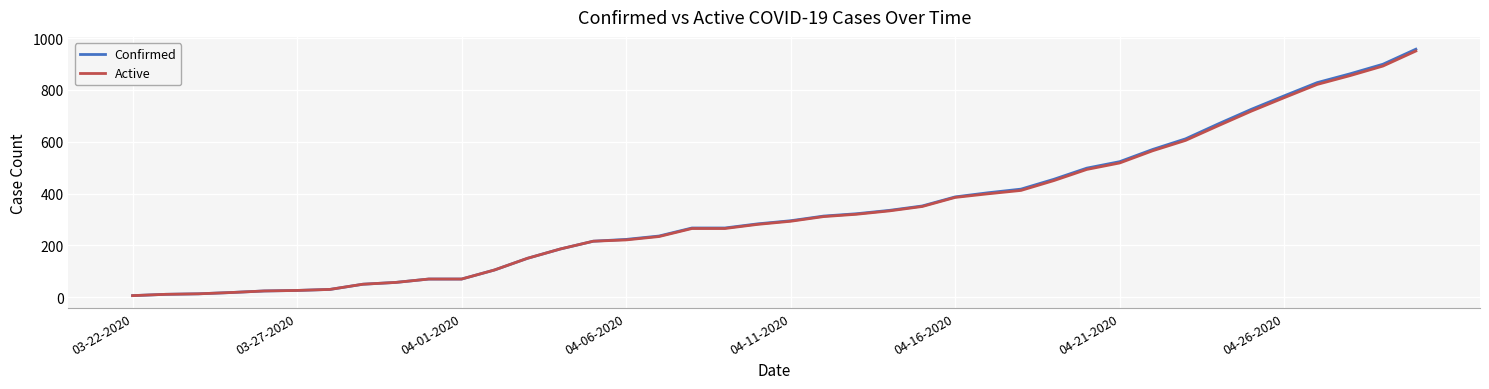

Which series has the widest spread of values?

Confirmed